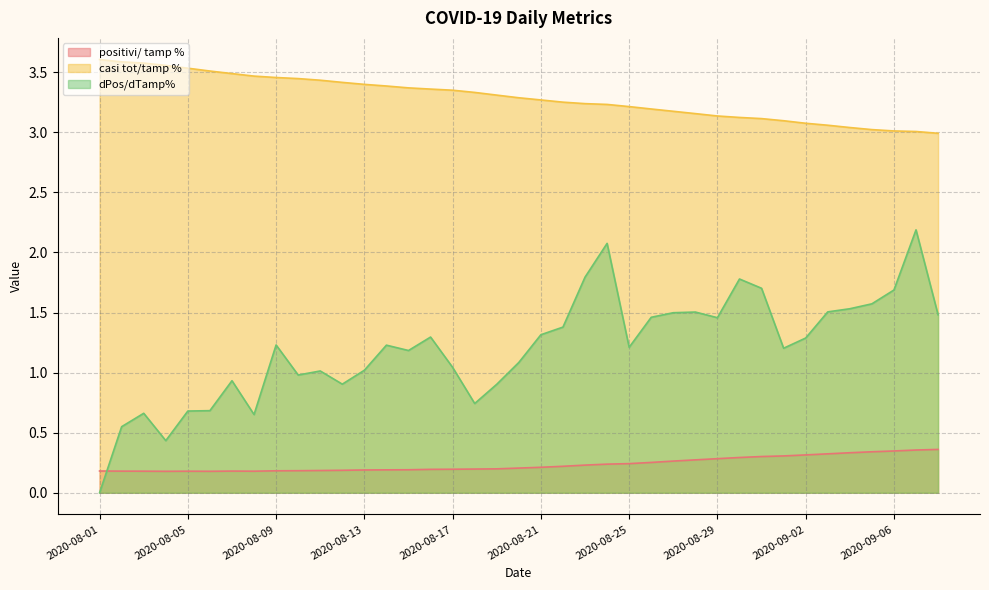

Reading left to right, transcribe all the data shown in this chart.

positivi/ tamp %: 2020-08-01=0.2	2020-08-02=0.2	2020-08-03=0.2	2020-08-04=0.2	2020-08-05=0.2	2020-08-06=0.2	2020-08-07=0.2	2020-08-08=0.2	2020-08-09=0.2	2020-08-10=0.2	2020-08-11=0.2	2020-08-12=0.2	2020-08-13=0.2	2020-08-14=0.2	2020-08-15=0.2	2020-08-16=0.2	2020-08-17=0.2	2020-08-18=0.2	2020-08-19=0.2	2020-08-20=0.2	2020-08-21=0.2	2020-08-22=0.2	2020-08-23=0.2	2020-08-24=0.2	2020-08-25=0.2	2020-08-26=0.3	2020-08-27=0.3	2020-08-28=0.3	2020-08-29=0.3	2020-08-30=0.3	2020-08-31=0.3	2020-09-01=0.3	2020-09-02=0.3	2020-09-03=0.3	2020-09-04=0.3	2020-09-05=0.3	2020-09-06=0.3	2020-09-07=0.4	2020-09-08=0.4
casi tot/tamp %: 2020-08-01=3.6	2020-08-02=3.6	2020-08-03=3.6	2020-08-04=3.6	2020-08-05=3.5	2020-08-06=3.5	2020-08-07=3.5	2020-08-08=3.5	2020-08-09=3.5	2020-08-10=3.4	2020-08-11=3.4	2020-08-12=3.4	2020-08-13=3.4	2020-08-14=3.4	2020-08-15=3.4	2020-08-16=3.4	2020-08-17=3.4	2020-08-18=3.3	2020-08-19=3.3	2020-08-20=3.3	2020-08-21=3.3	2020-08-22=3.3	2020-08-23=3.2	2020-08-24=3.2	2020-08-25=3.2	2020-08-26=3.2	2020-08-27=3.2	2020-08-28=3.2	2020-08-29=3.1	2020-08-30=3.1	2020-08-31=3.1	2020-09-01=3.1	2020-09-02=3.1	2020-09-03=3.1	2020-09-04=3.0	2020-09-05=3.0	2020-09-06=3.0	2020-09-07=3.0	2020-09-08=3.0
dPos/dTamp%: 2020-08-01=0.0	2020-08-02=0.6	2020-08-03=0.7	2020-08-04=0.4	2020-08-05=0.7	2020-08-06=0.7	2020-08-07=0.9	2020-08-08=0.7	2020-08-09=1.2	2020-08-10=1.0	2020-08-11=1.0	2020-08-12=0.9	2020-08-13=1.0	2020-08-14=1.2	2020-08-15=1.2	2020-08-16=1.3	2020-08-17=1.0	2020-08-18=0.7	2020-08-19=0.9	2020-08-20=1.1	2020-08-21=1.3	2020-08-22=1.4	2020-08-23=1.8	2020-08-24=2.1	2020-08-25=1.2	2020-08-26=1.5	2020-08-27=1.5	2020-08-28=1.5	2020-08-29=1.5	2020-08-30=1.8	2020-08-31=1.7	2020-09-01=1.2	2020-09-02=1.3	2020-09-03=1.5	2020-09-04=1.5	2020-09-05=1.6	2020-09-06=1.7	2020-09-07=2.2	2020-09-08=1.5